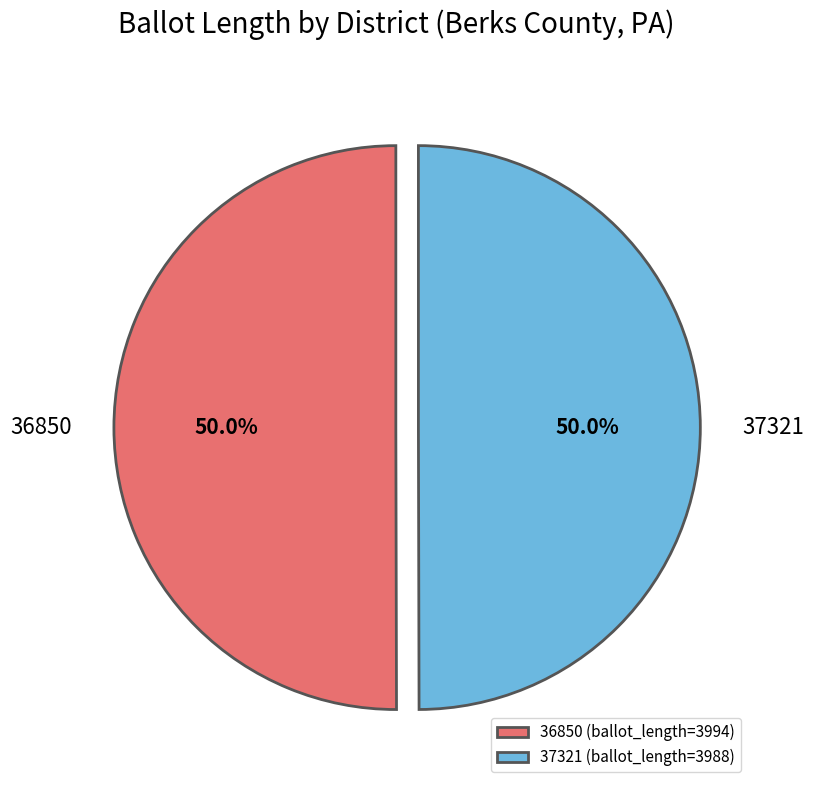

True or false: 36850 accounts for 44% of the total.

False